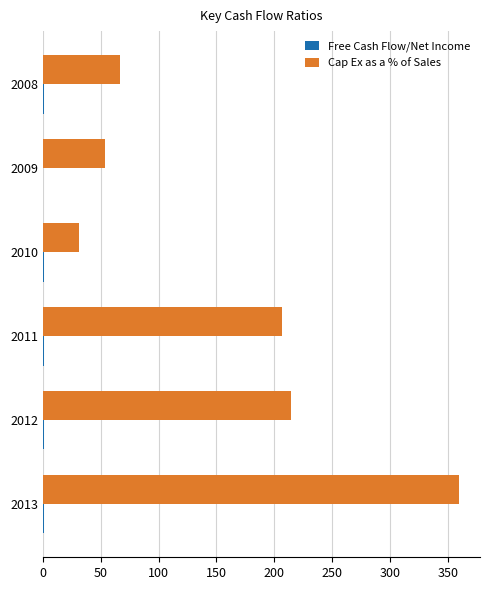

The value of Cap Ex as a % of Sales at 2012 is 214.4. True or false?

True